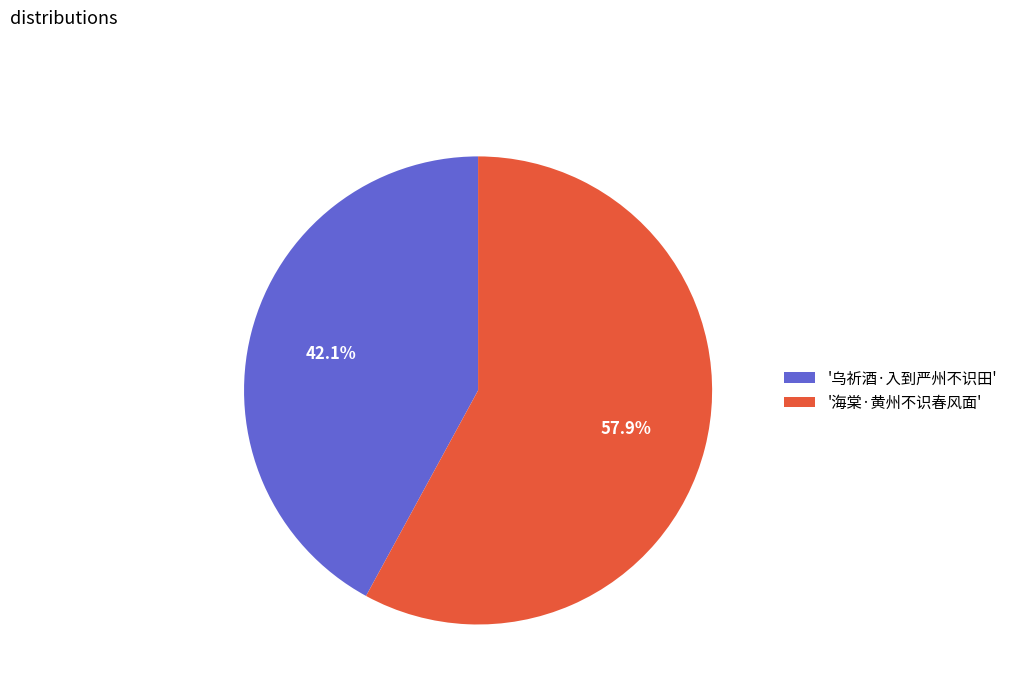

Between '乌祈酒·入到严州不识田' and '海棠·黄州不识春风面', which is larger?

'海棠·黄州不识春风面'